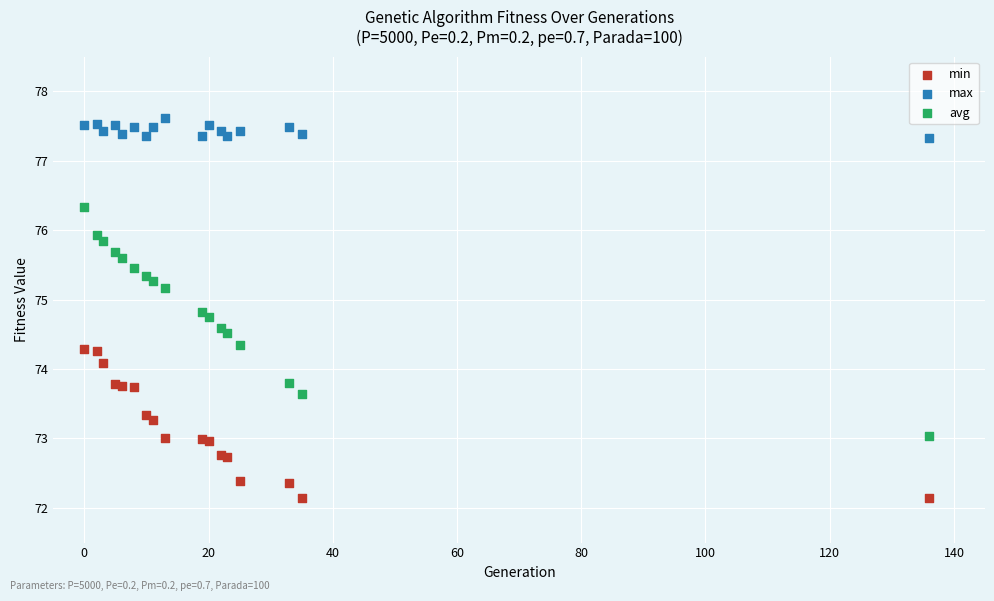

What is the X range (max minus min) for the scatter plot?

136.0